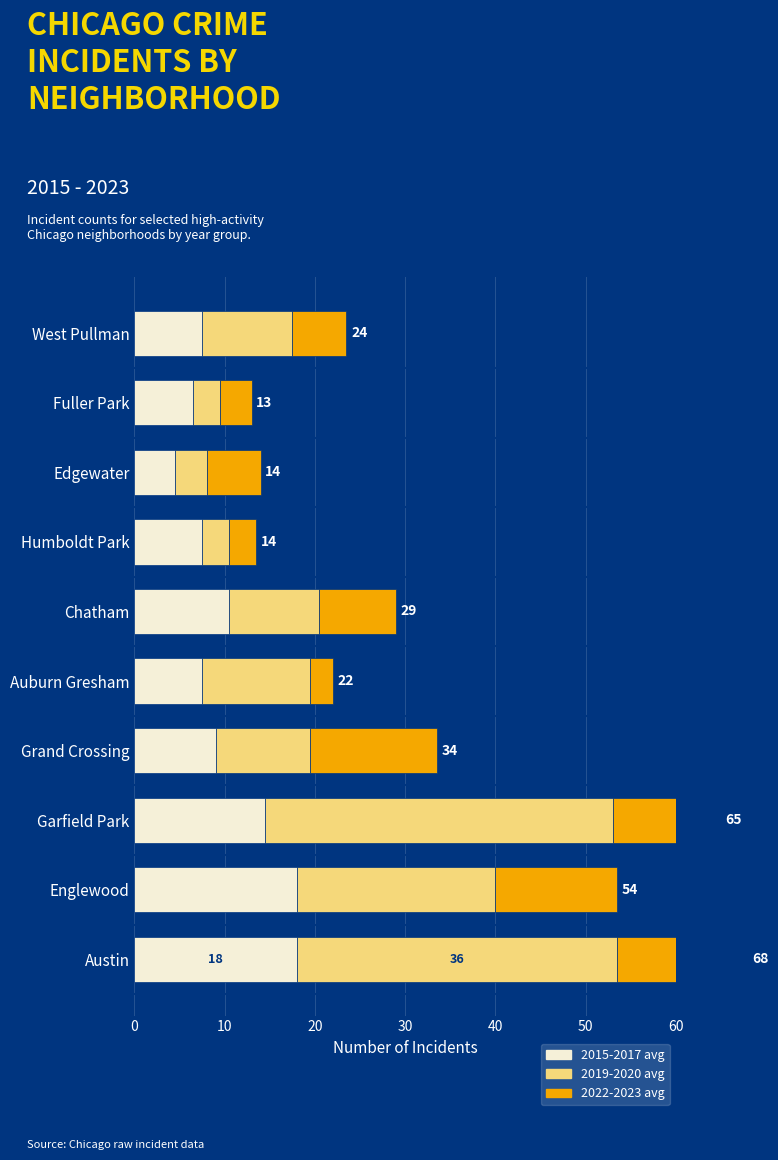

What is the sum of all 2022-2023 avg values?

83.5